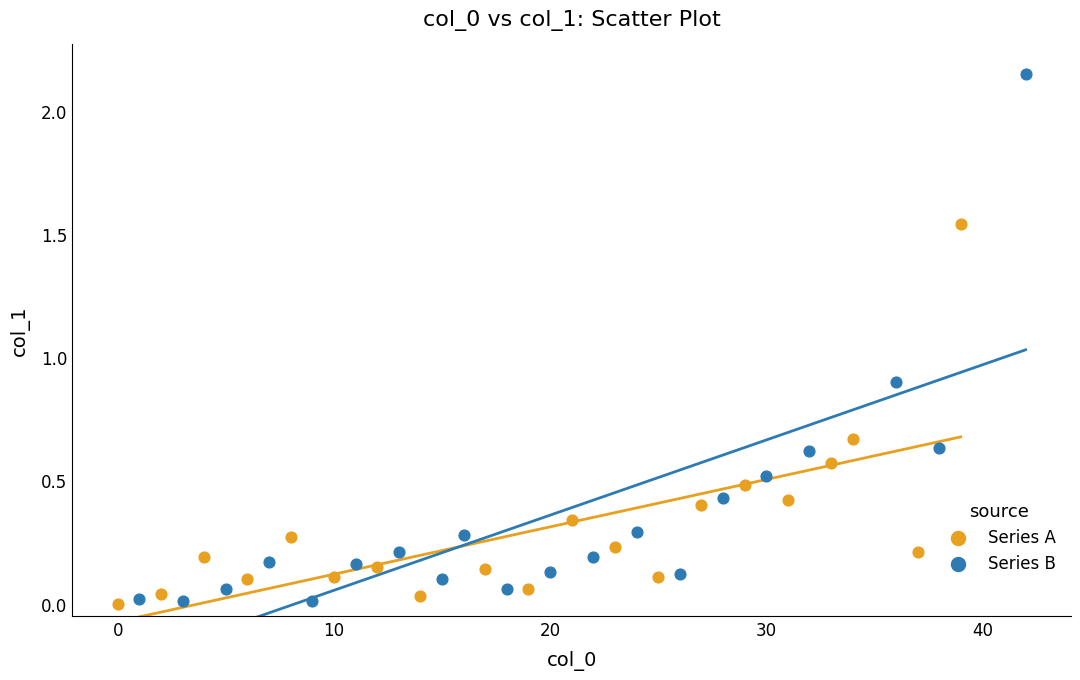

Which series has the widest spread of Y values?

Series B